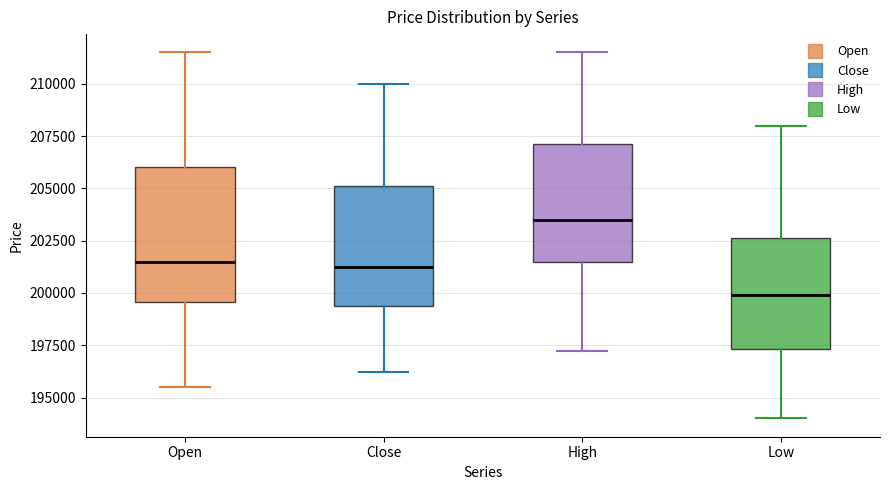

Where is the lower edge of the box for Low on the y-axis? The values are not printed on the chart, so give them approximately, as read against the axis.

197500